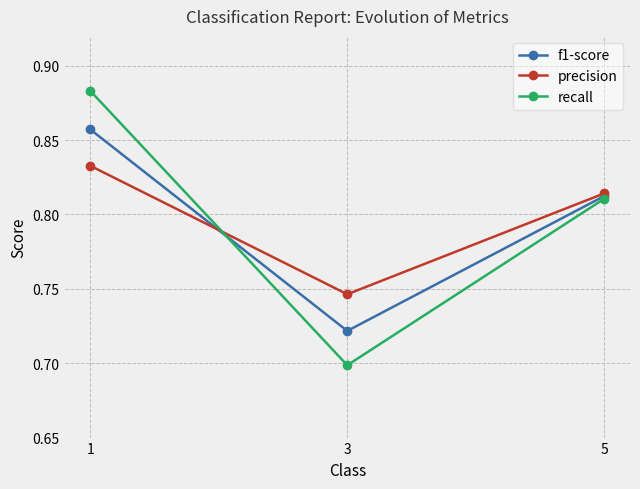

Between 1 and 5, which series saw the biggest shift?

recall